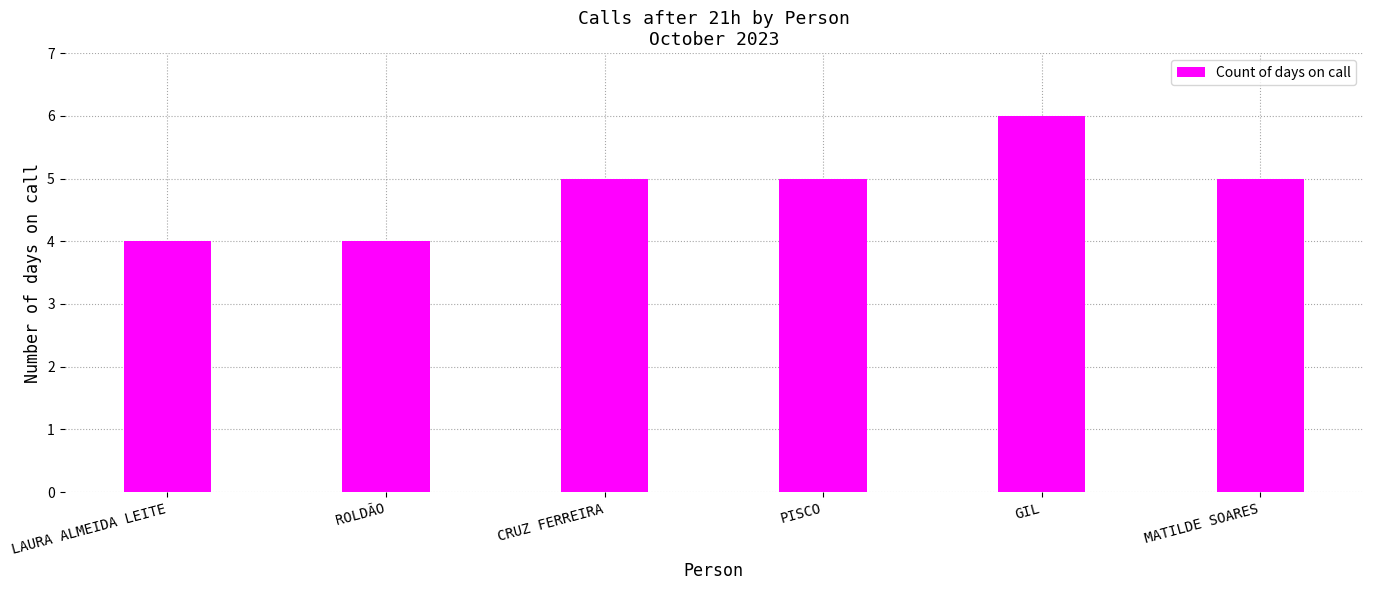

Which category has the highest value across all series?

GIL